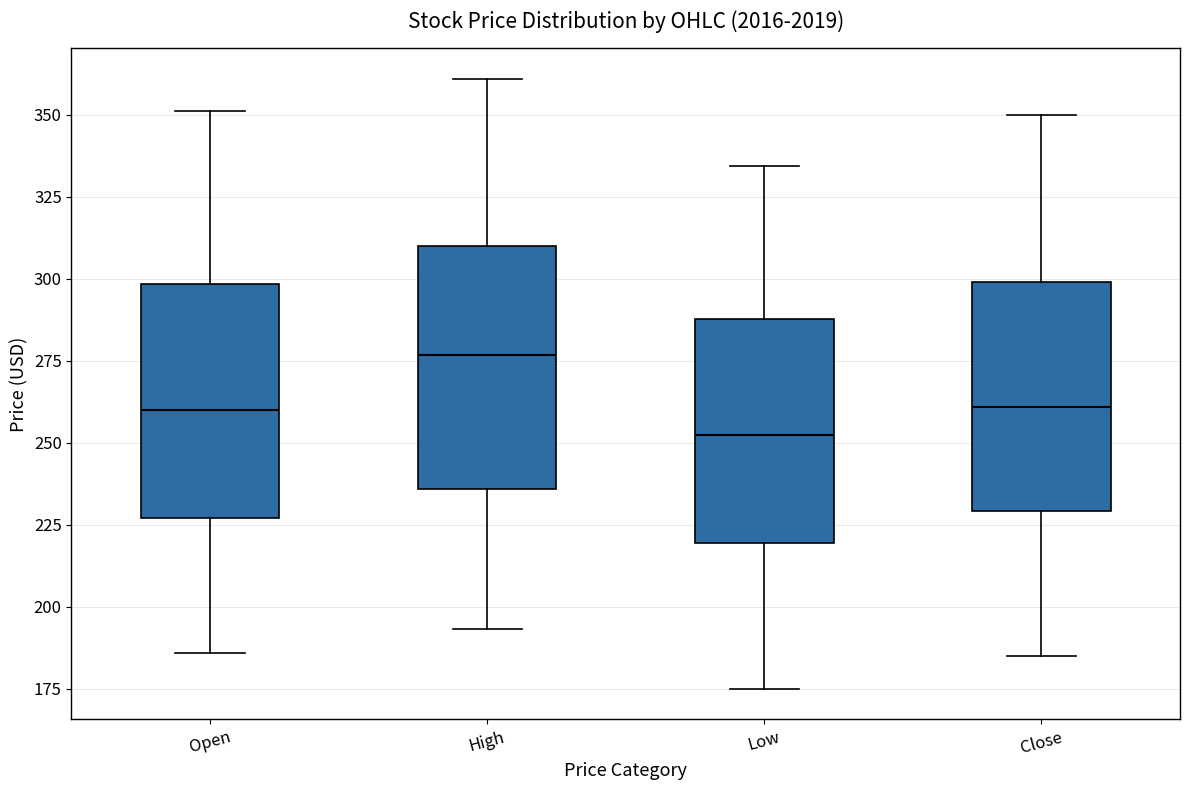

Reading left to right, transcribe this box plot: for each box, give where its median line is, the range the box spans, and where its two whiskers end, as read against the y-axis. The values are not printed on the chart, so give them approximately, as read against the axis.

Open: median 260, box 225 to 300, whiskers 185 to 350
High: median 275, box 235 to 310, whiskers 195 to 360
Low: median 250, box 220 to 290, whiskers 175 to 335
Close: median 260, box 230 to 300, whiskers 185 to 350